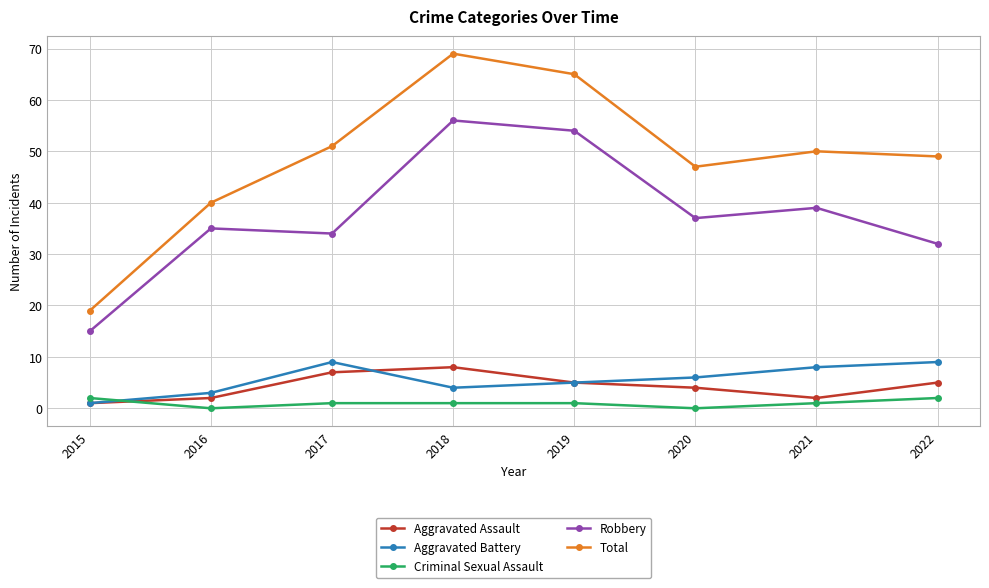

How many lines are shown in the chart?

5